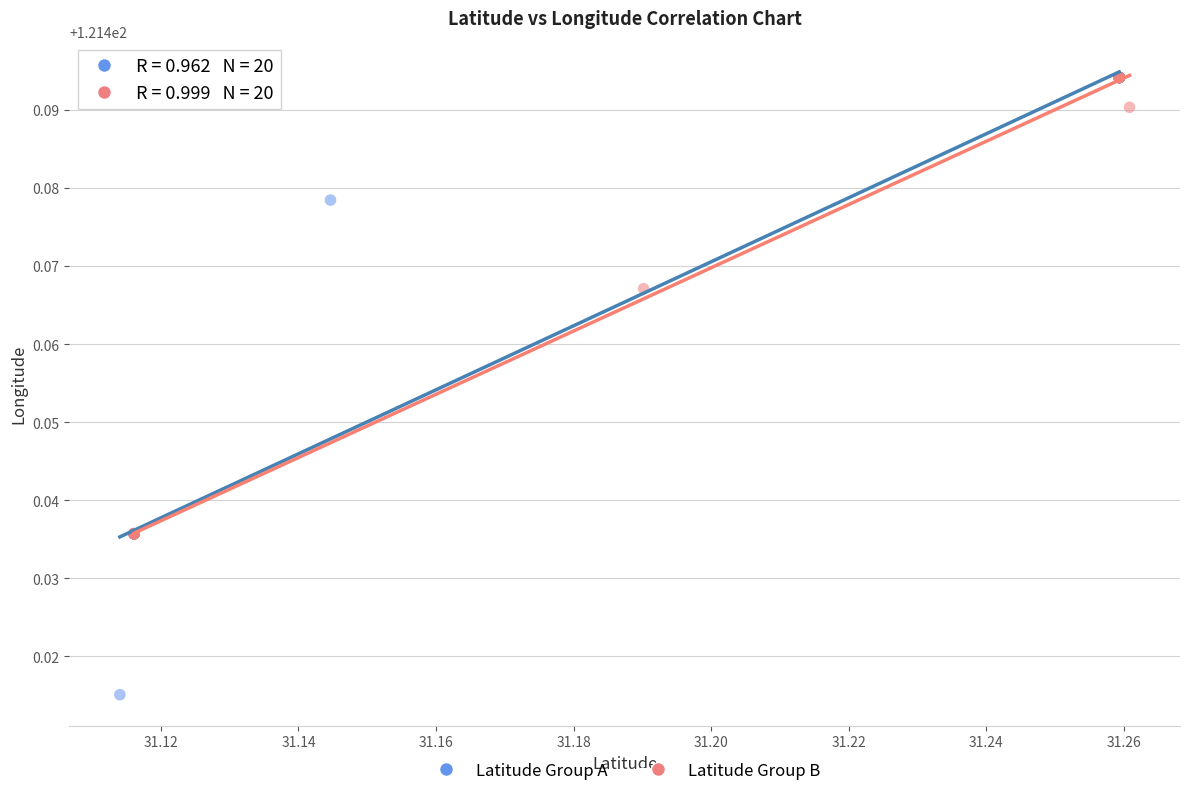

Which series has the largest Y range (max minus min)?

Latitude Group A